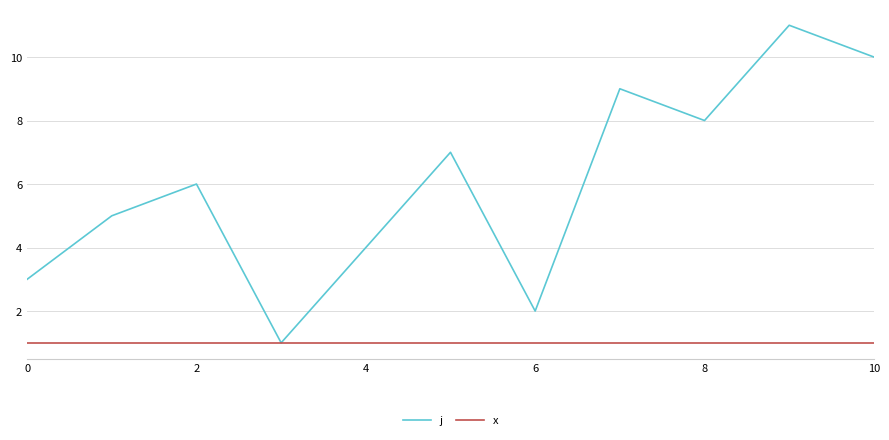

Which series has the largest range (max minus min)?

j